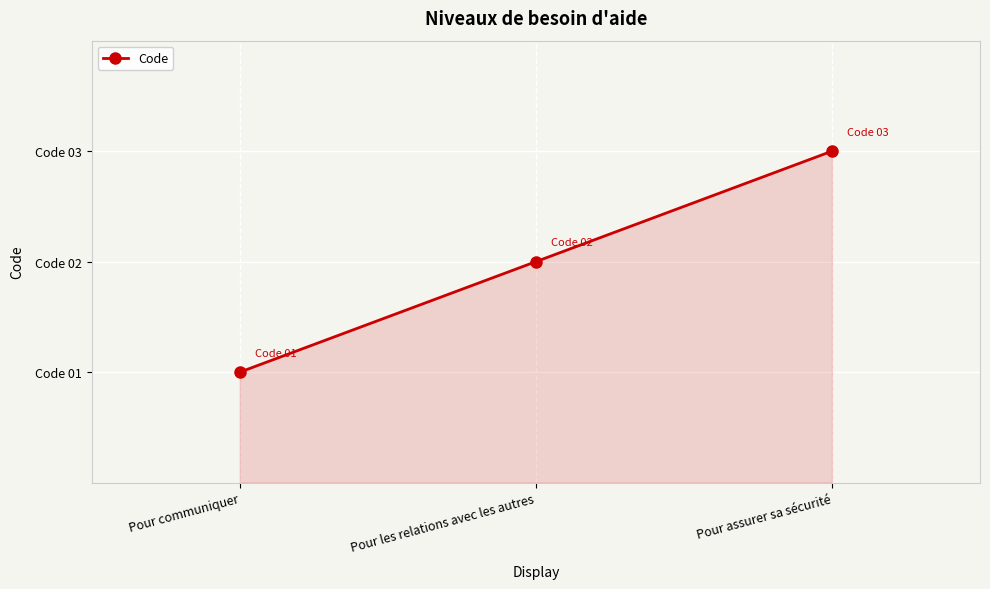

List the labels in order of value, smallest first.

Pour communiquer, Pour les relations avec les autres, Pour assurer sa sécurité